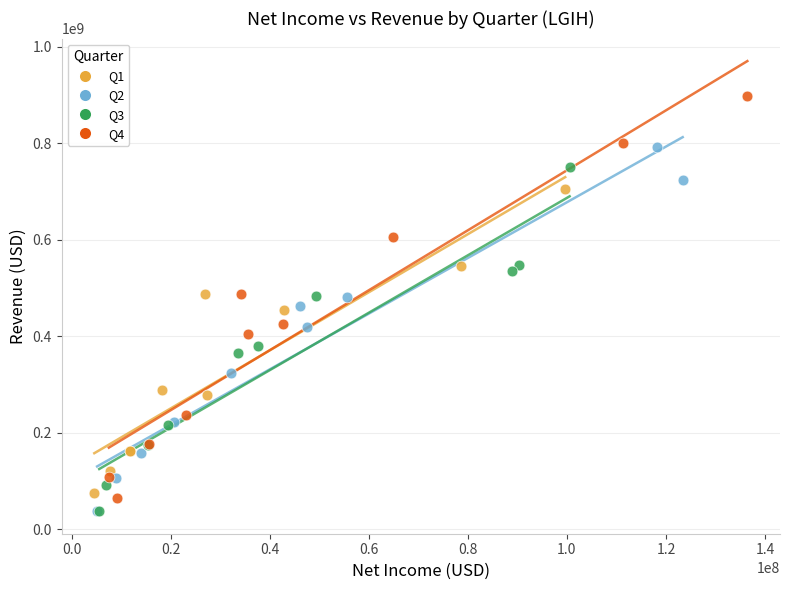

Which series has the widest spread of Y values?

Q4